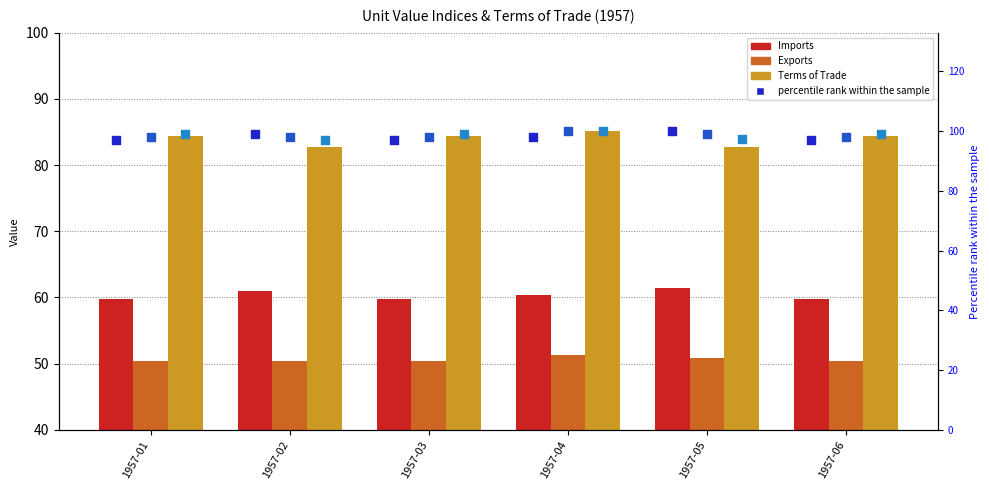

What is the total value across all series at 1957-04?

494.9